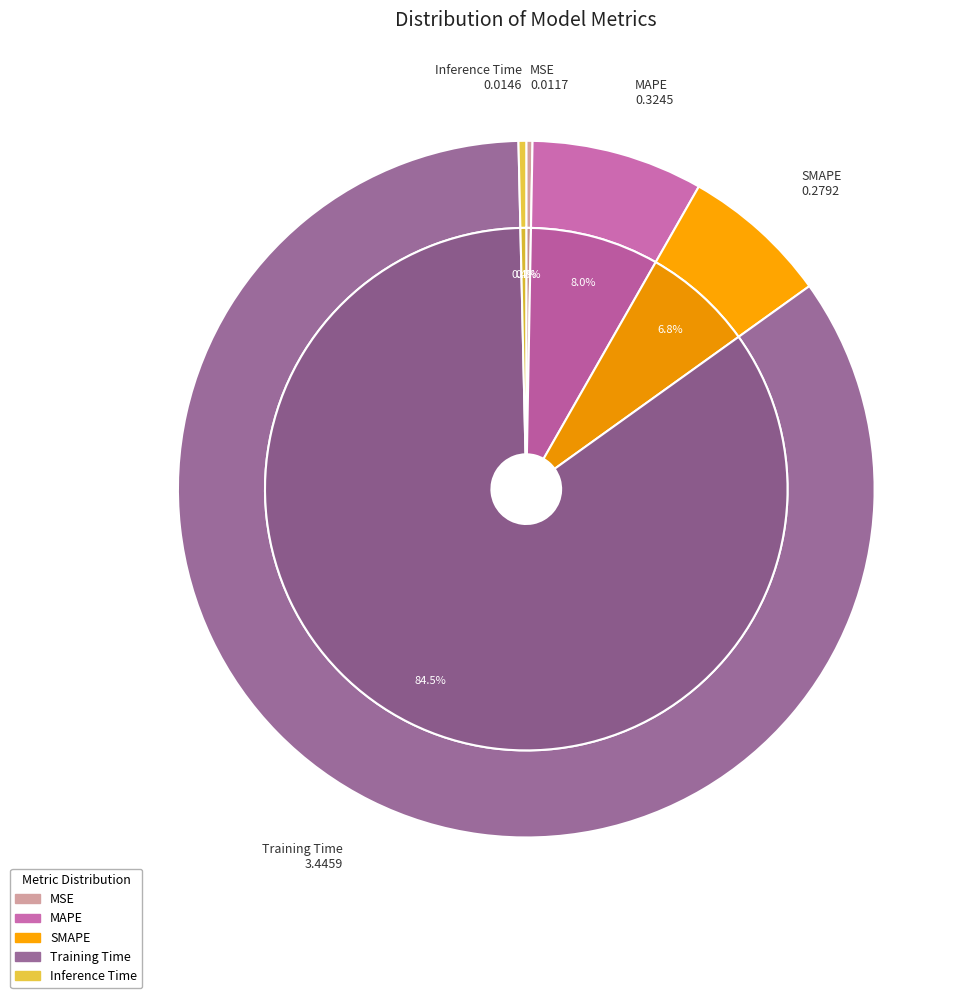

To the nearest percent, what is the difference between the largest and smallest slice percentages?

84%